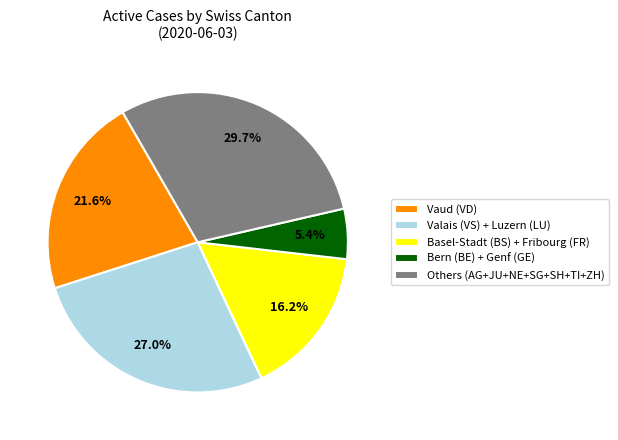

Rank the categories by value from highest to lowest.

Others (AG+JU+NE+SG+SH+TI+ZH), Valais (VS) + Luzern (LU), Vaud (VD), Basel-Stadt (BS) + Fribourg (FR), Bern (BE) + Genf (GE)